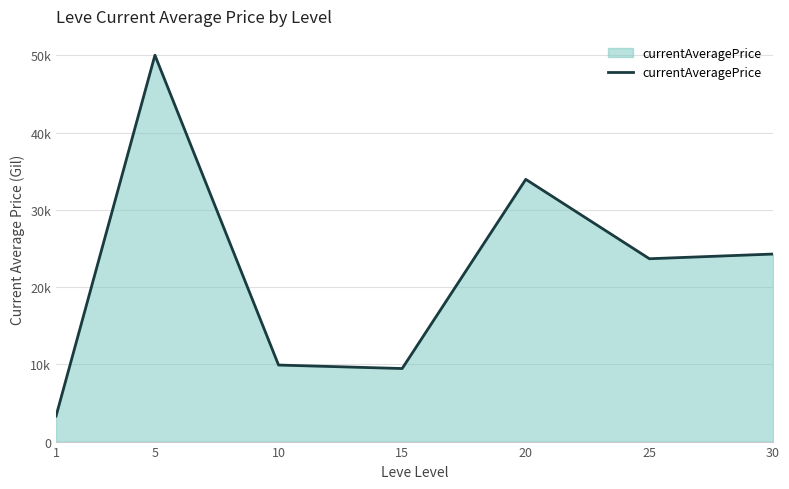

What is the change in value from 20 to 25?

-10274.7